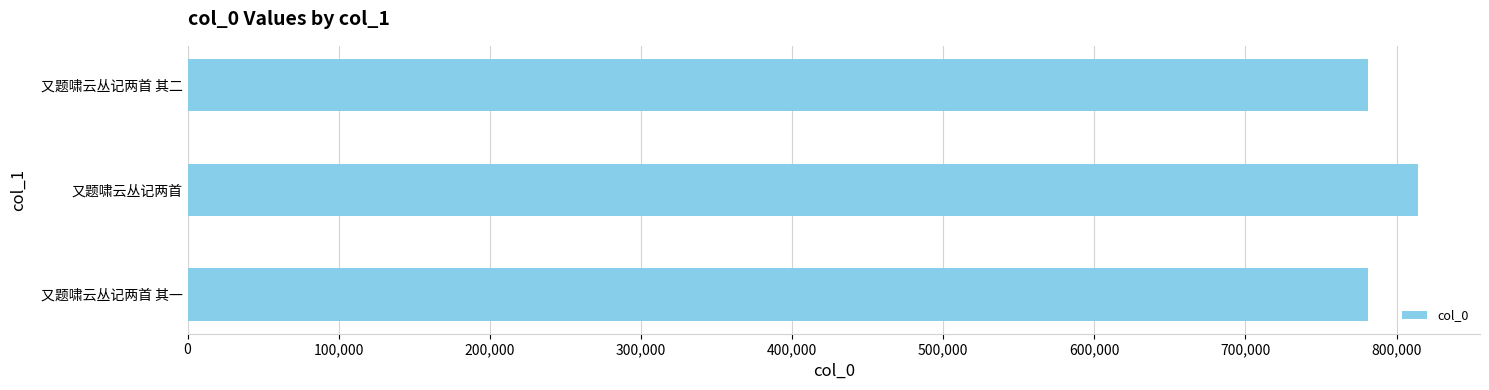

The chart shows a value of 1233185 at 又题啸云丛记两首. True or false?

False